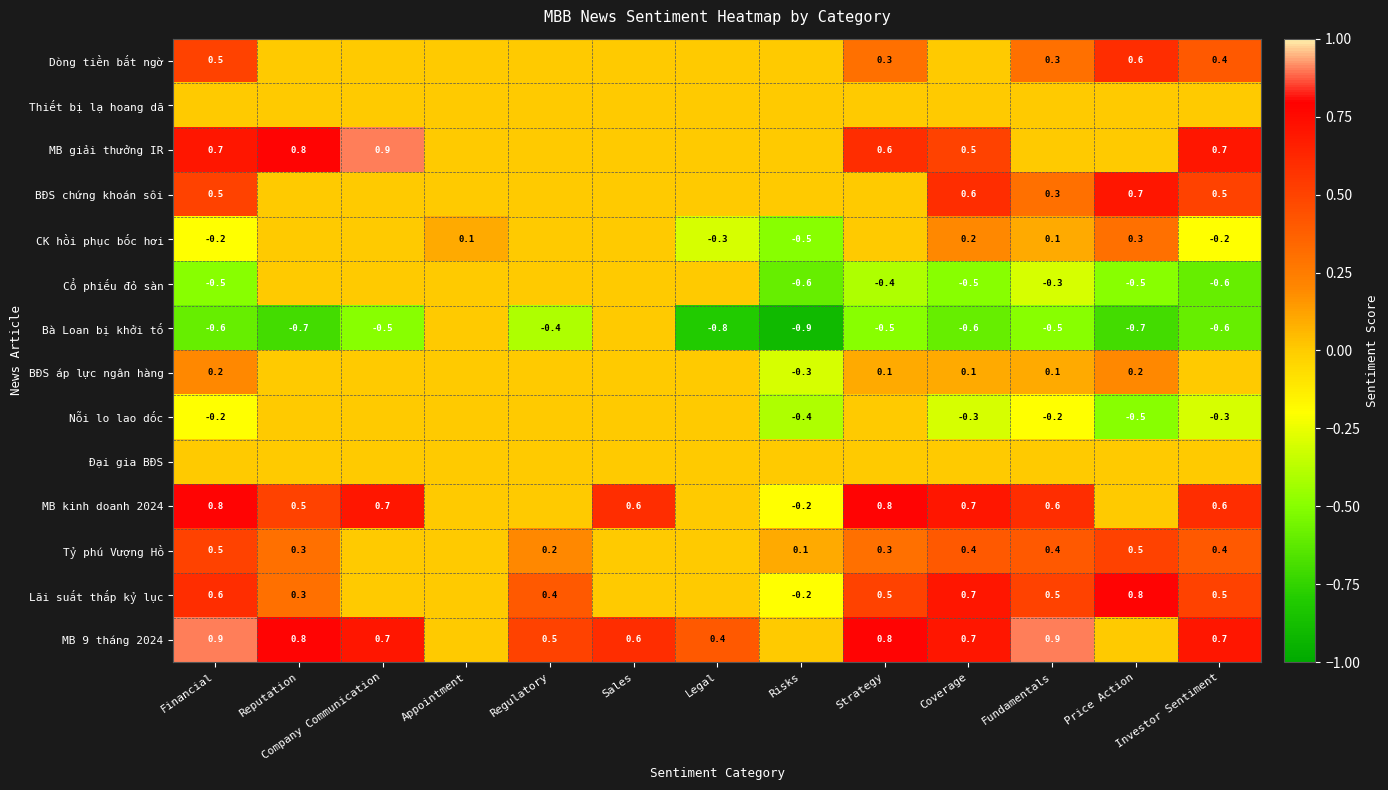

Is the value of Nỗi lo lao dốc at Regulatory greater than the value of MB 9 tháng 2024 at Fundamentals?

No